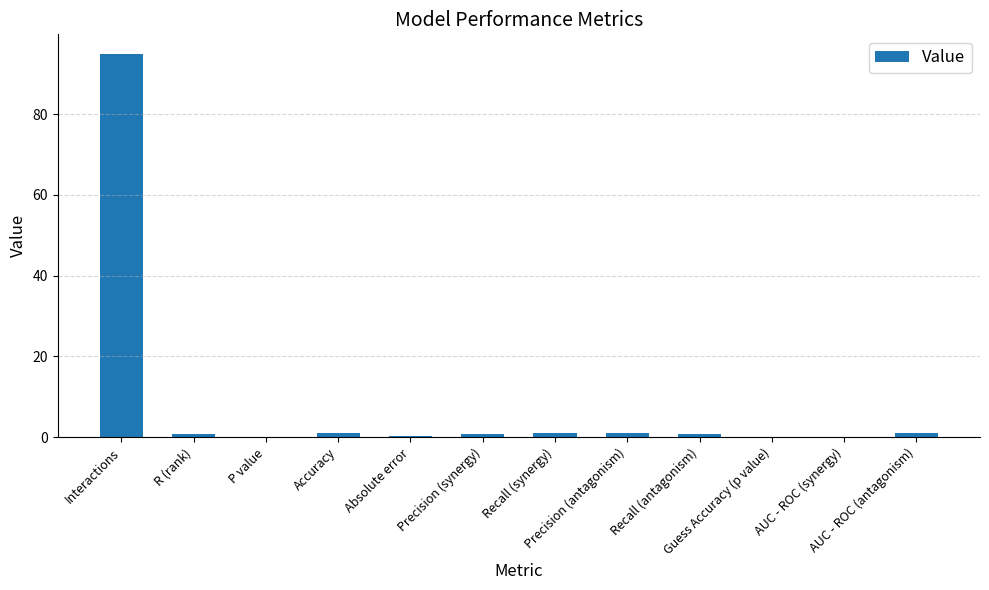

What is the sum of the values at R (rank) and P value?

0.7